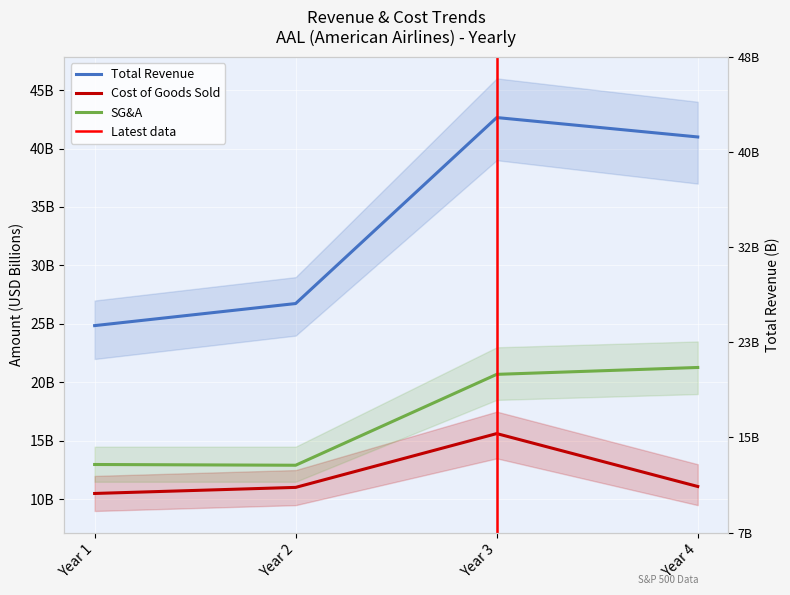

What is the highest value of the Sales_General_and_Admin series?

21.3